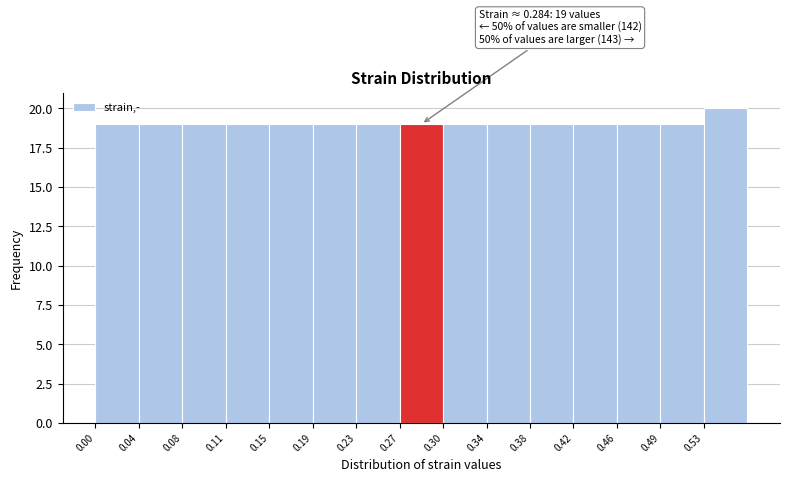

Which range on the x-axis has the tallest bar?

0.532 to 0.570